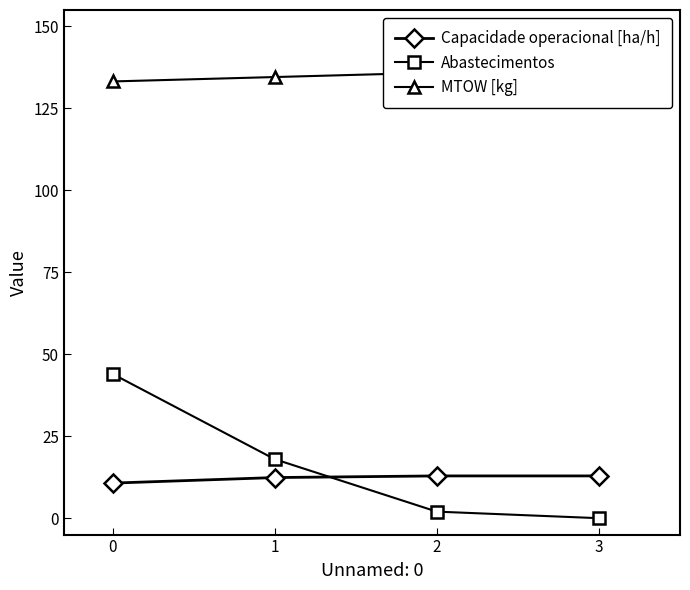

The value of Abastecimentos at 3 is 0.0. True or false?

True